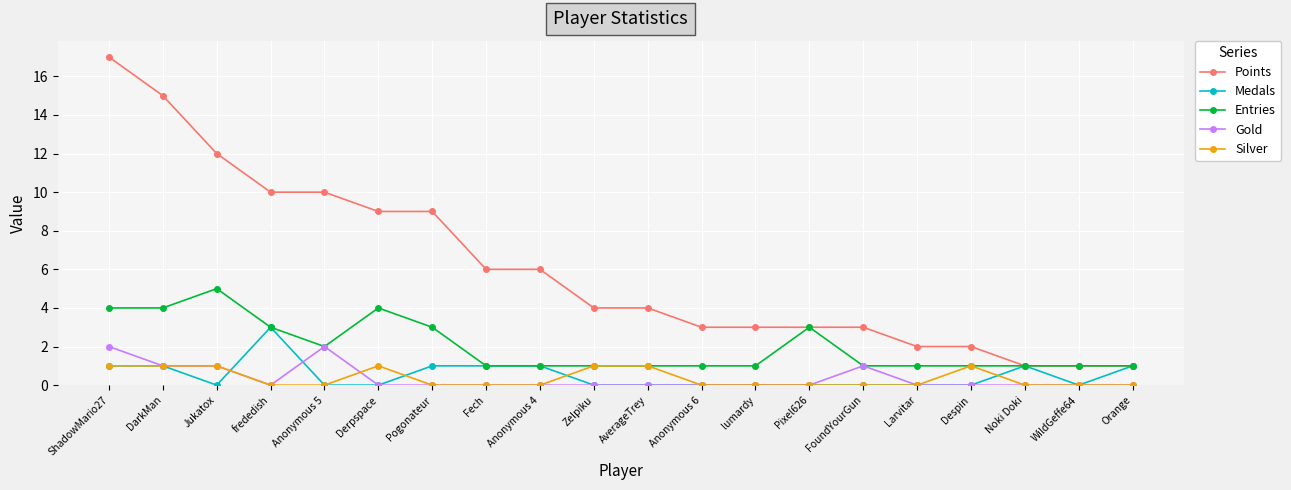

At which category does the chart reach its peak across all series?

ShadowMario27